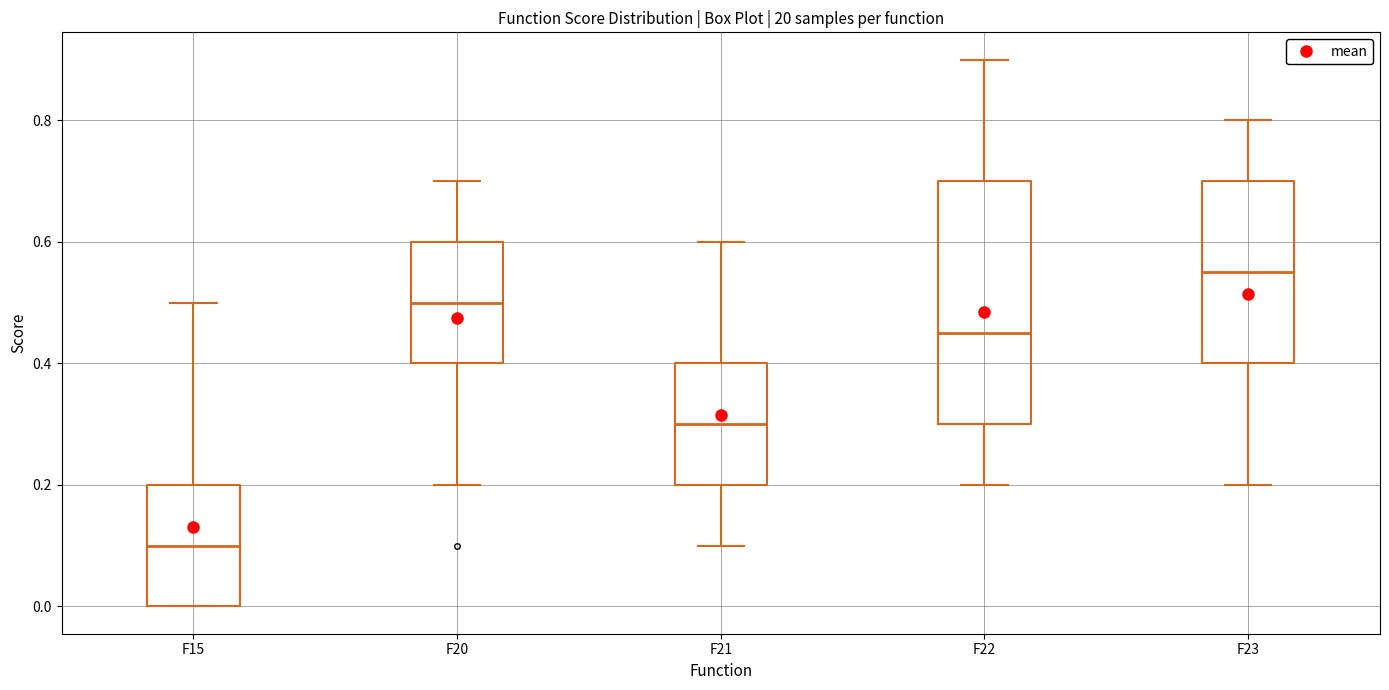

Which box's median line is the lowest?

F15